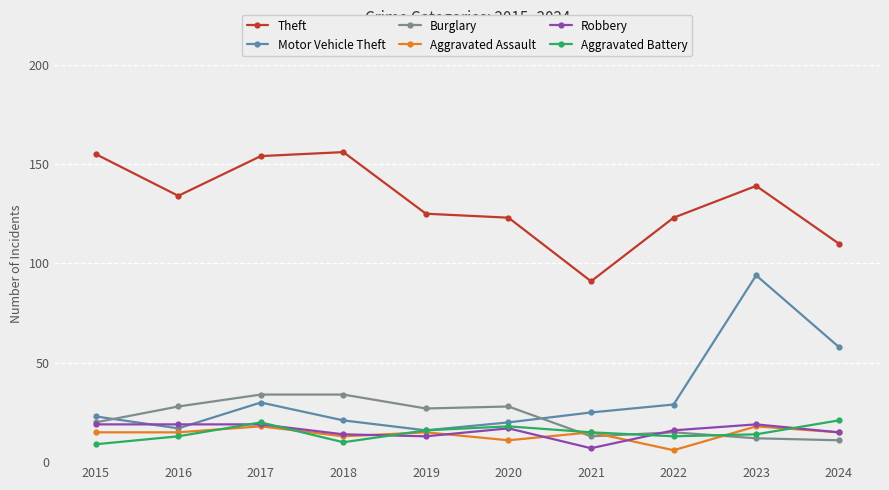

True or false: Theft and Motor Vehicle Theft intersect in this chart.

False